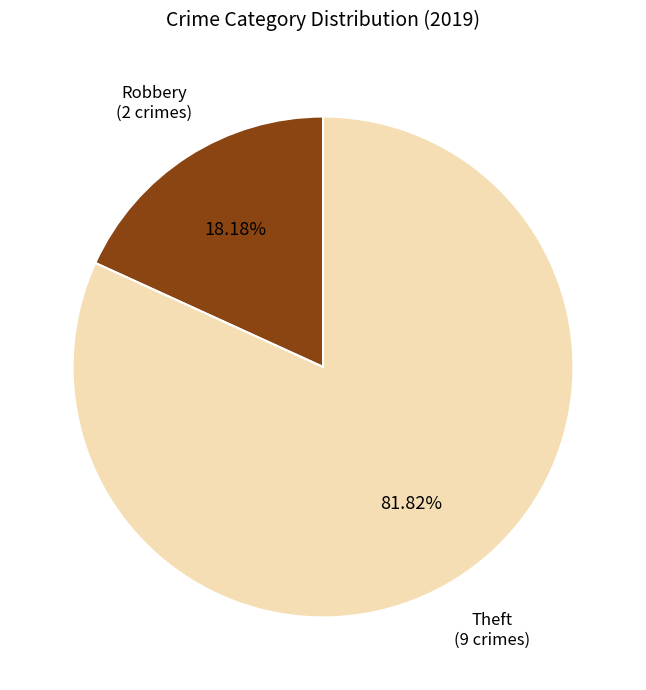

Does any single category account for the majority?

Yes